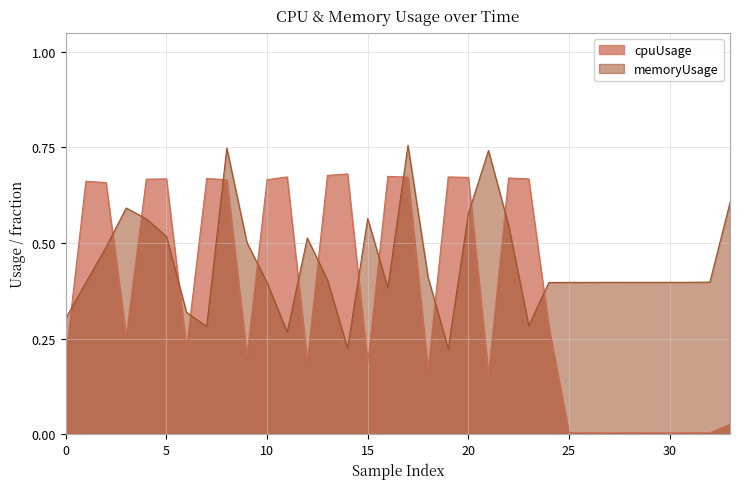

At how many categories does at least one series exceed 0?

34